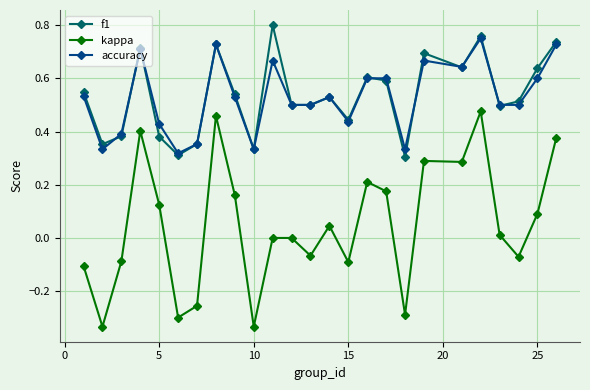

True or false: kappa and f1 cross at least once.

False